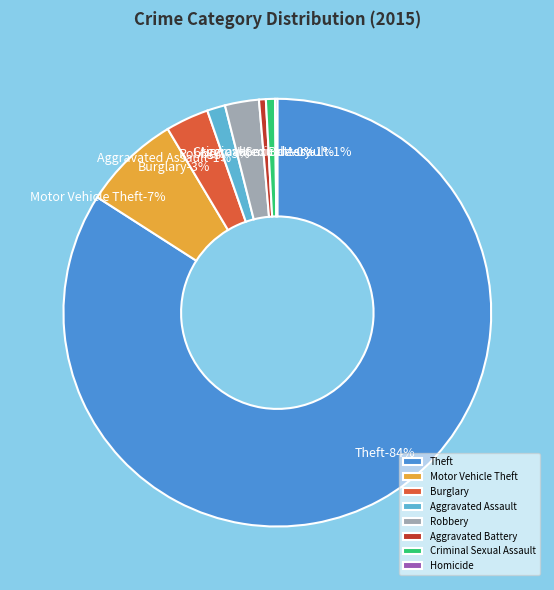

To the nearest percent, what percentage of the pie is Criminal Sexual Assault?

1%